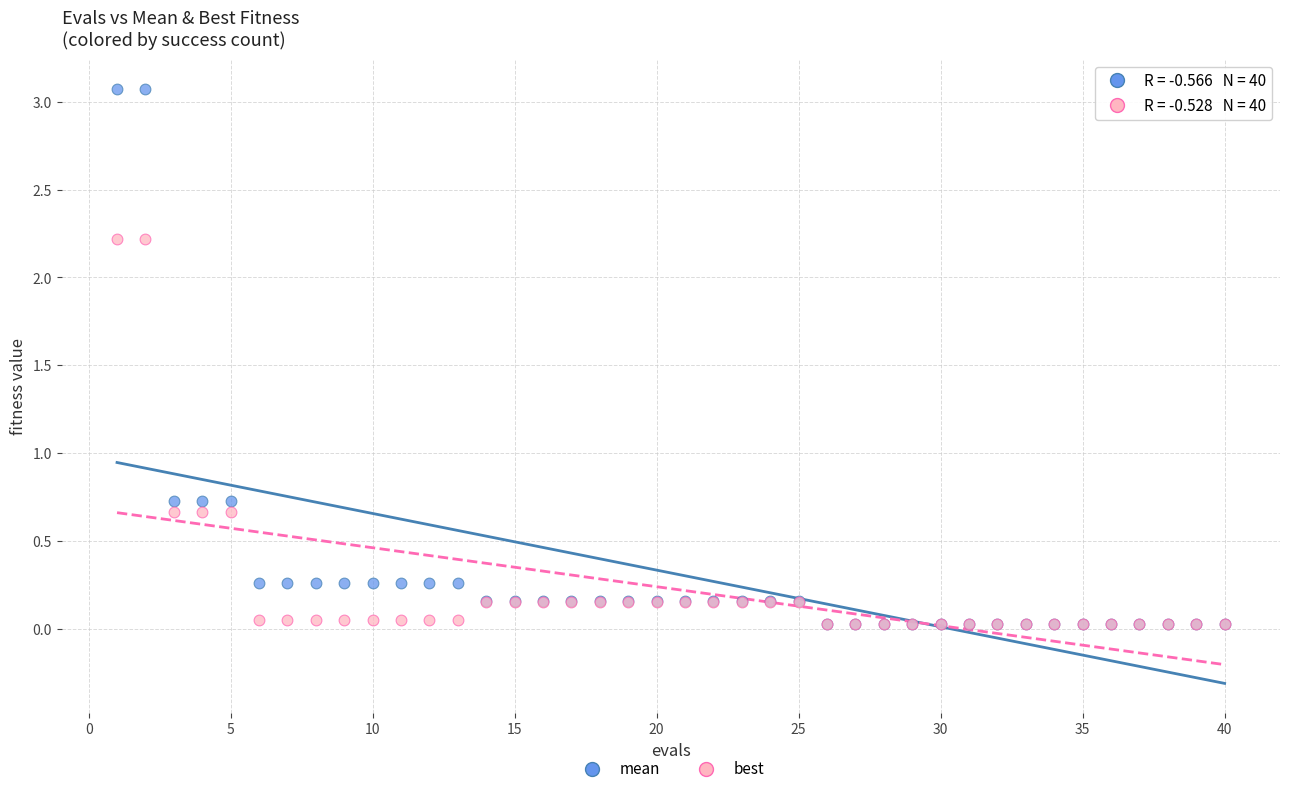

What are all the series names shown in the legend?

mean, best